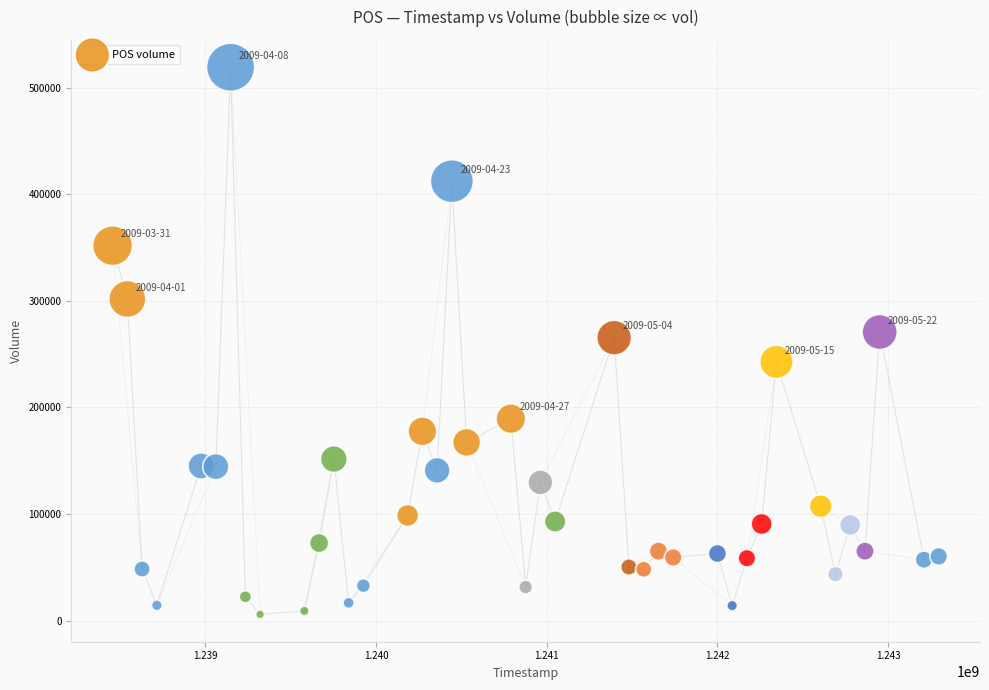

What is the range of Y values (max minus min)?

513300